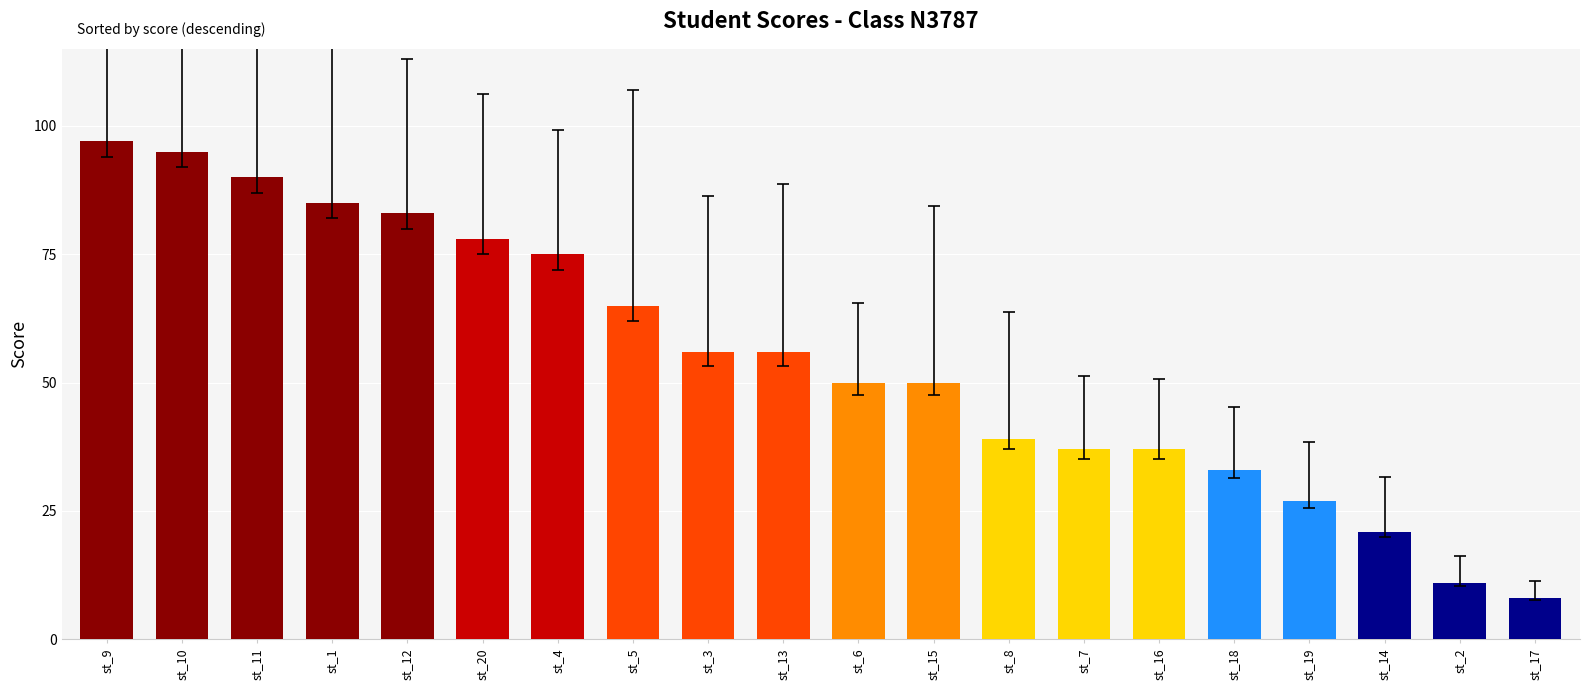

What is the approximate value at st_2, to the nearest 5?

10